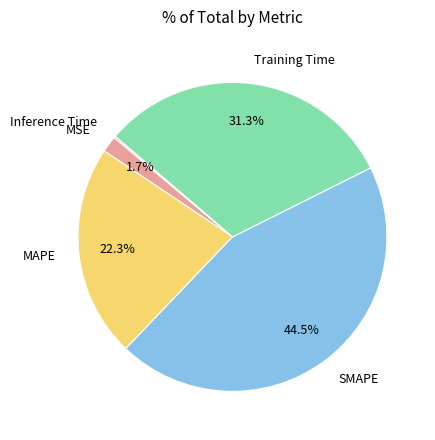

Do Training Time and SMAPE together represent more than half of the pie?

Yes